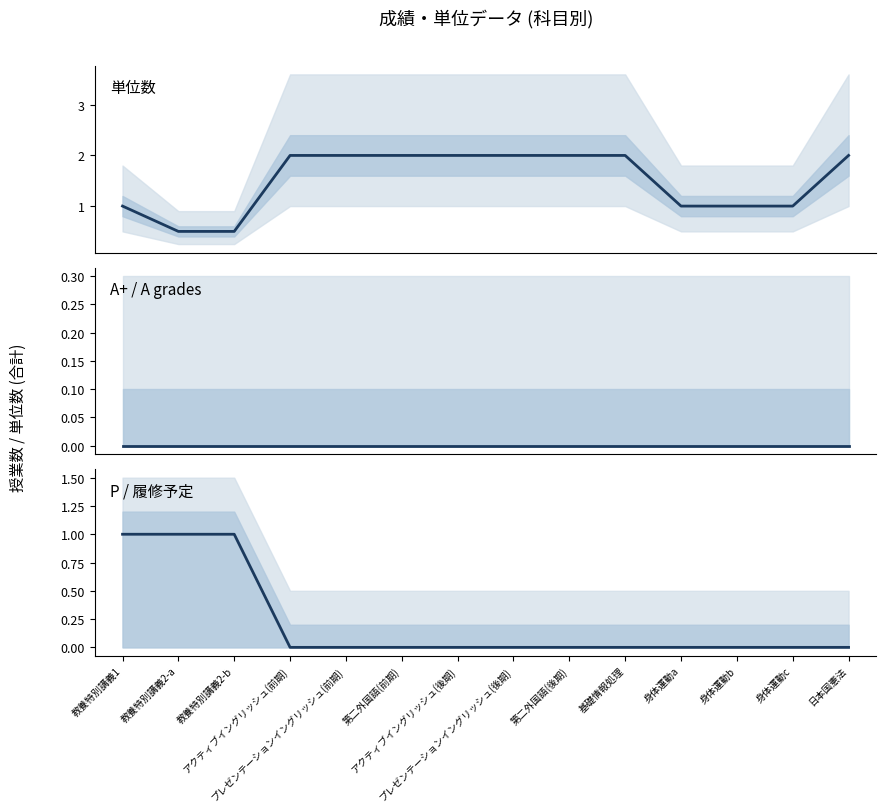

Which series changed the most between 教養特別講義2-a and 身体運動b?

P / 履修予定